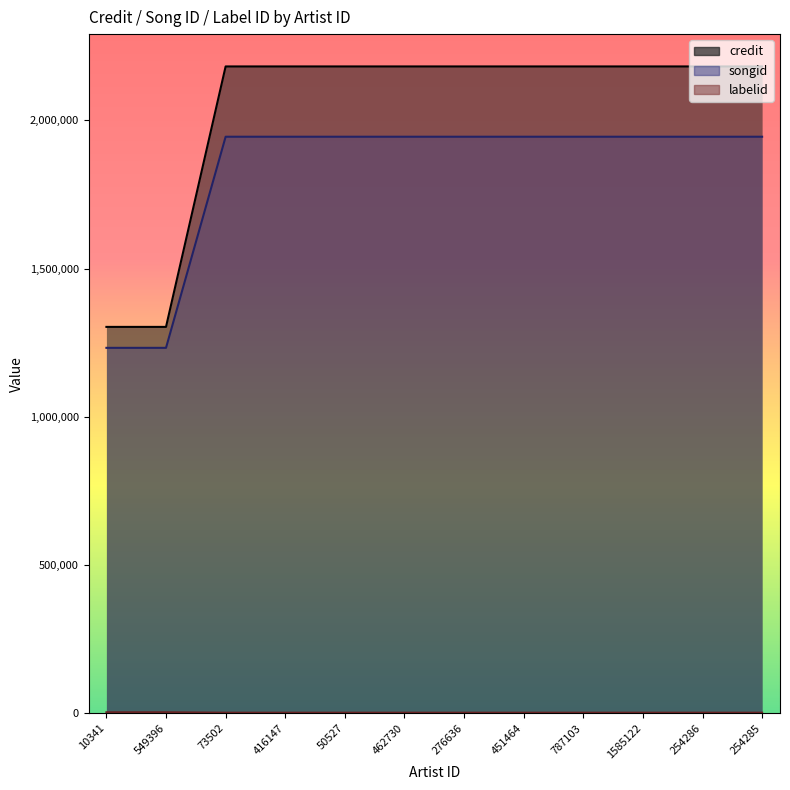

What is the total value across all series at 10341?

2538665